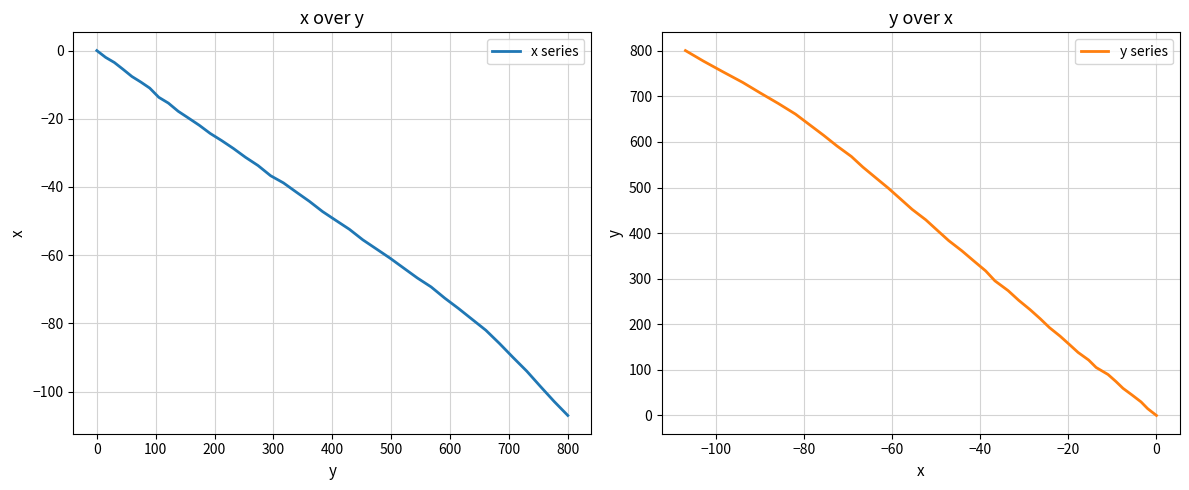

What is the value of the x series point at the 11th from the left?

-19.8